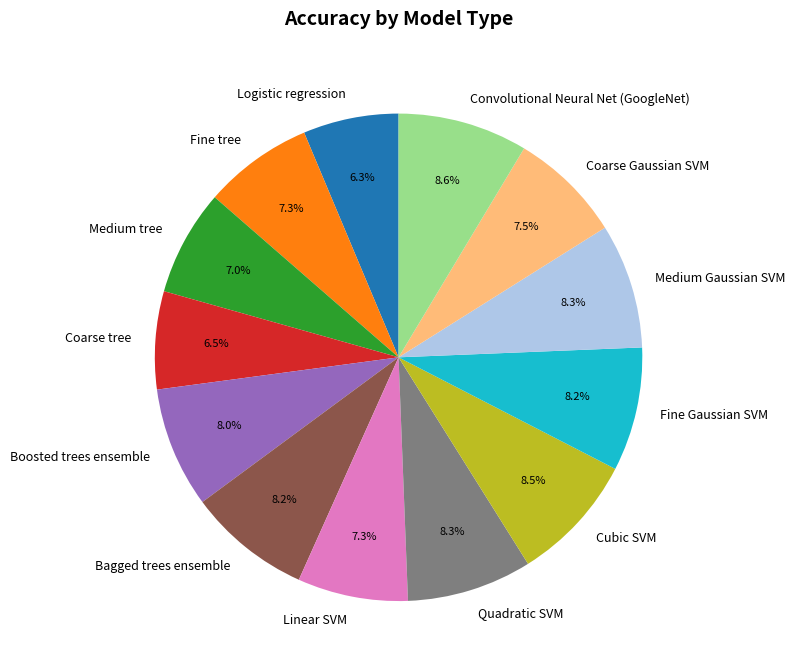

How much of the chart is everything except Cubic SVM?

91.5%